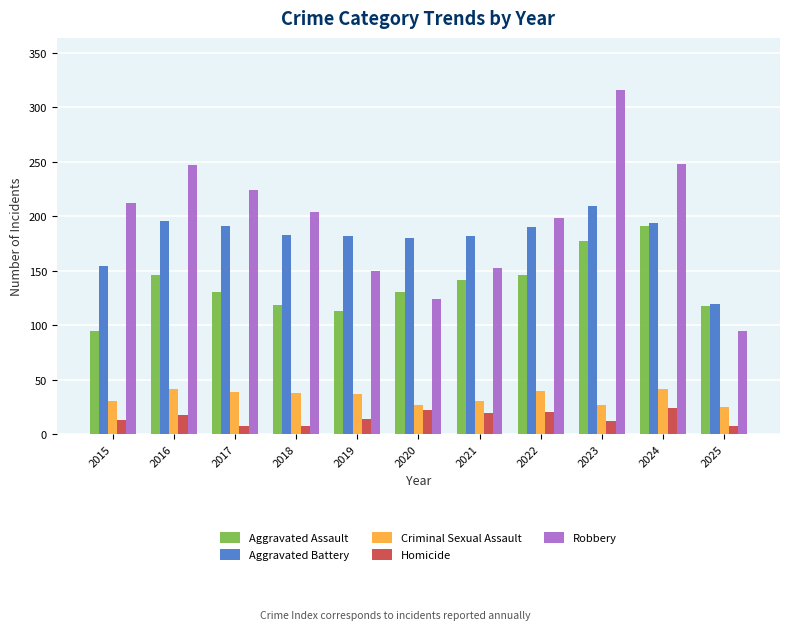

Does the chart contain any negative values?

No